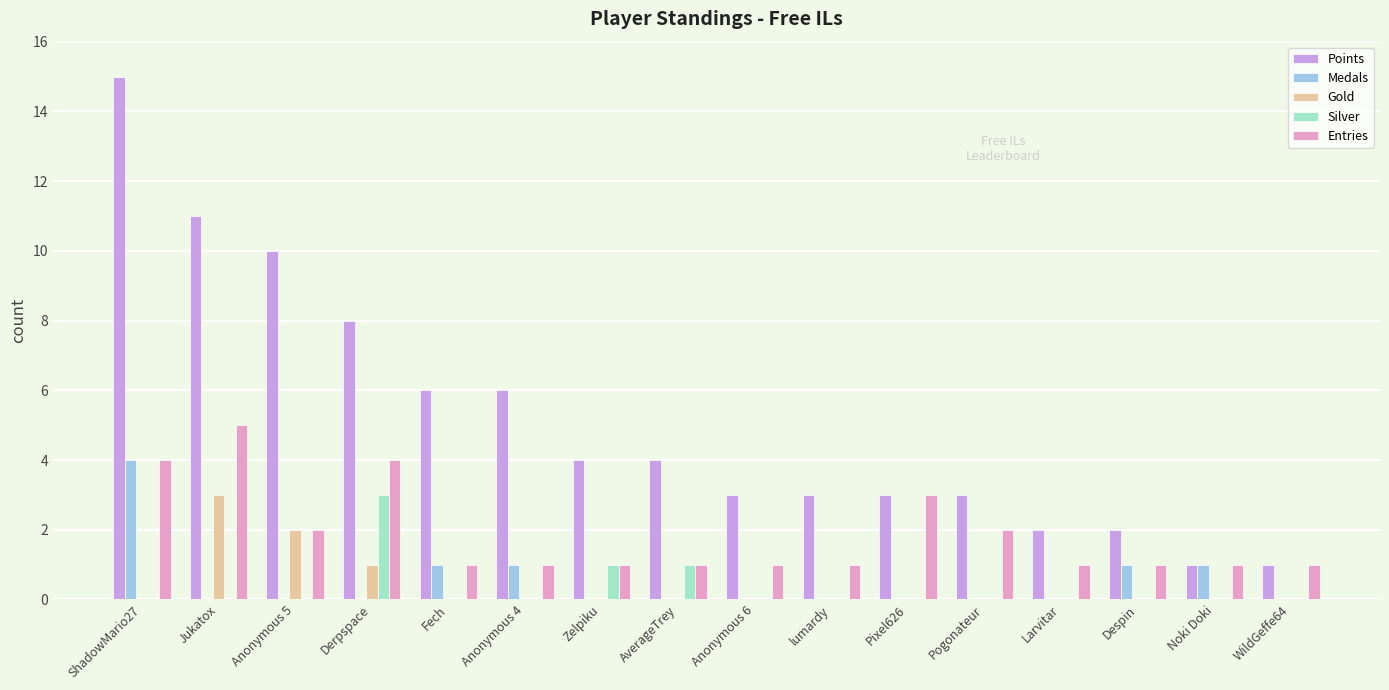

Reading left to right, extract all data points from this chart.

Points: ShadowMario27=15	Jukatox=11	Anonymous 5=10	Derpspace=8	Fech=6	Anonymous 4=6	Zelpiku=4	AverageTrey=4	Anonymous 6=3	lumardy=3	Pixel626=3	Pogonateur=3	Larvitar=2	Despin=2	Noki Doki=1	WildGeffe64=1
Medals: ShadowMario27=4	Jukatox=0	Anonymous 5=0	Derpspace=0	Fech=1	Anonymous 4=1	Zelpiku=0	AverageTrey=0	Anonymous 6=0	lumardy=0	Pixel626=0	Pogonateur=0	Larvitar=0	Despin=1	Noki Doki=1	WildGeffe64=0
Gold: ShadowMario27=0	Jukatox=3	Anonymous 5=2	Derpspace=1	Fech=0	Anonymous 4=0	Zelpiku=0	AverageTrey=0	Anonymous 6=0	lumardy=0	Pixel626=0	Pogonateur=0	Larvitar=0	Despin=0	Noki Doki=0	WildGeffe64=0
Silver: ShadowMario27=0	Jukatox=0	Anonymous 5=0	Derpspace=3	Fech=0	Anonymous 4=0	Zelpiku=1	AverageTrey=1	Anonymous 6=0	lumardy=0	Pixel626=0	Pogonateur=0	Larvitar=0	Despin=0	Noki Doki=0	WildGeffe64=0
Entries: ShadowMario27=4	Jukatox=5	Anonymous 5=2	Derpspace=4	Fech=1	Anonymous 4=1	Zelpiku=1	AverageTrey=1	Anonymous 6=1	lumardy=1	Pixel626=3	Pogonateur=2	Larvitar=1	Despin=1	Noki Doki=1	WildGeffe64=1